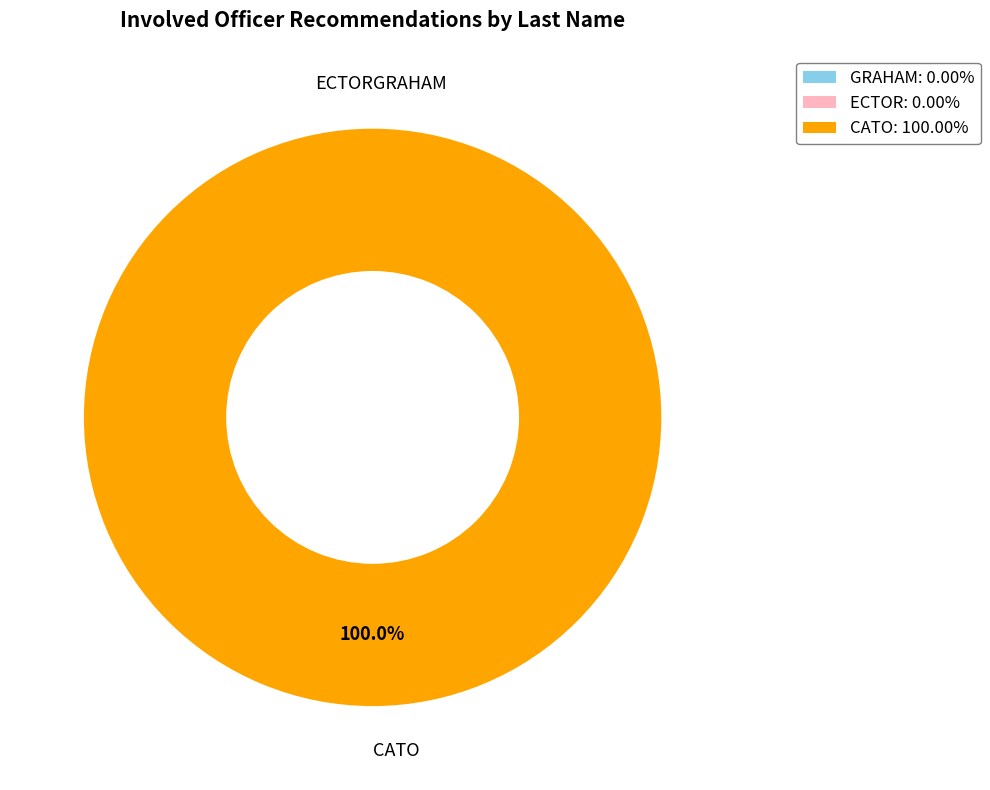

What is the change in value from ECTOR to CATO?

+1